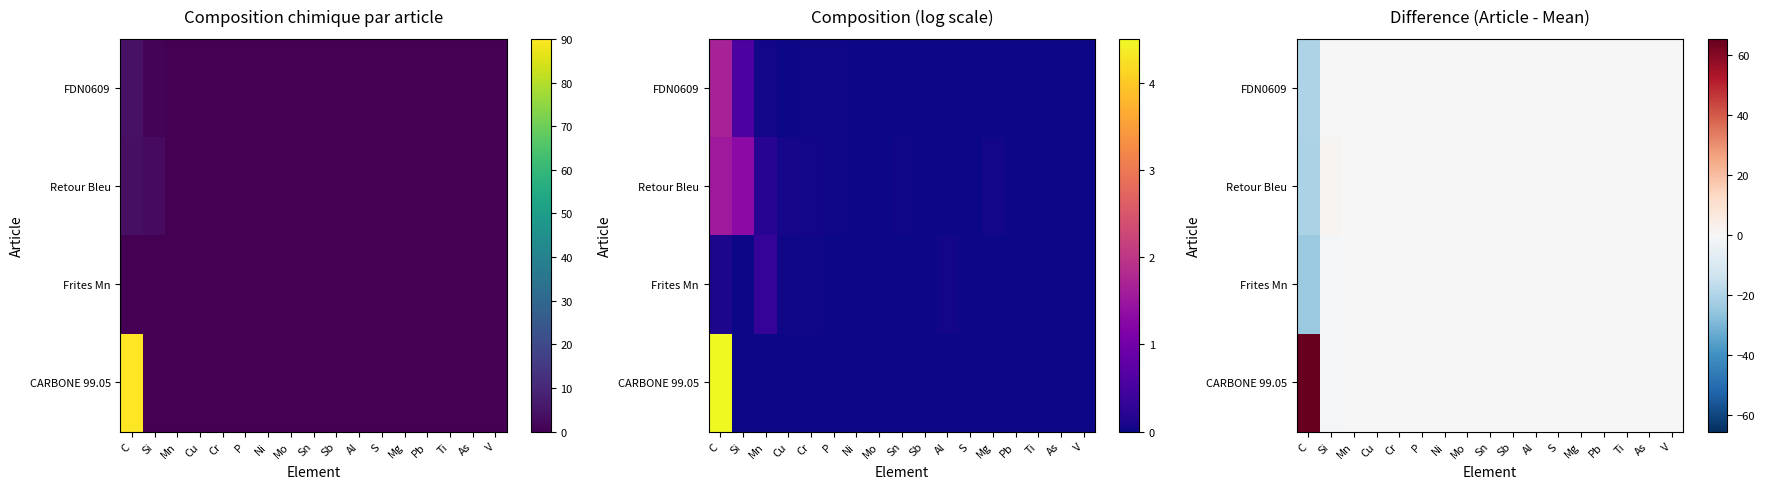

What is the minimum value shown in the chart?

-24.4